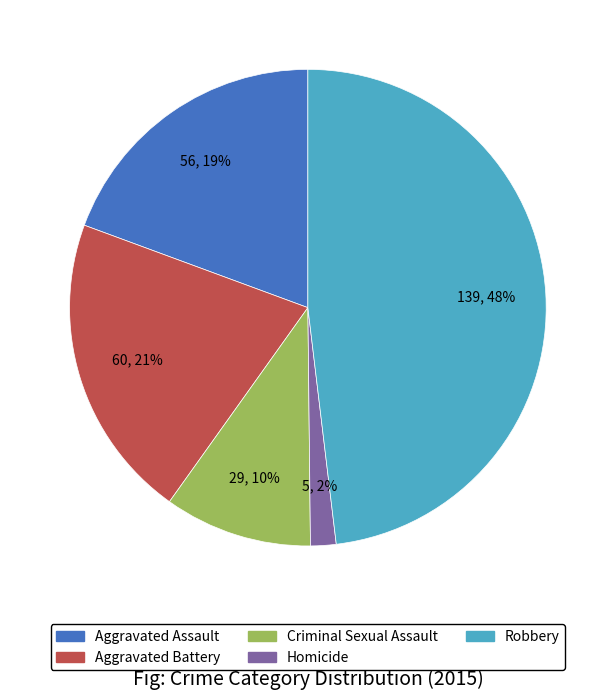

What is the ratio of the value at Aggravated Assault to the value at Aggravated Battery?

0.9